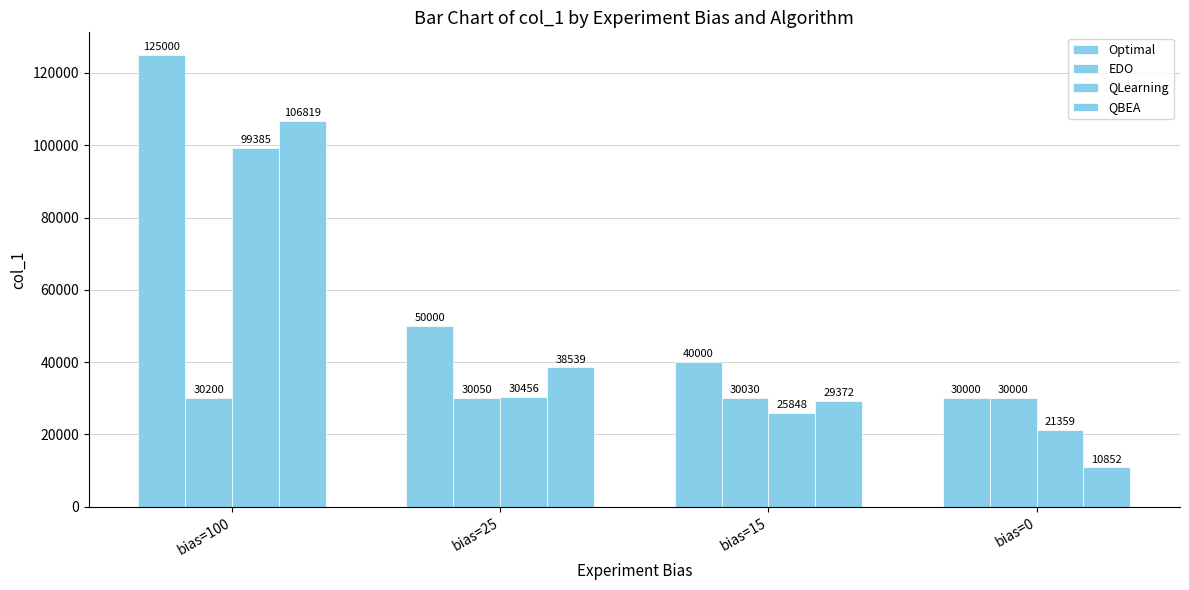

At which category does the chart reach its minimum across all series?

bias=0